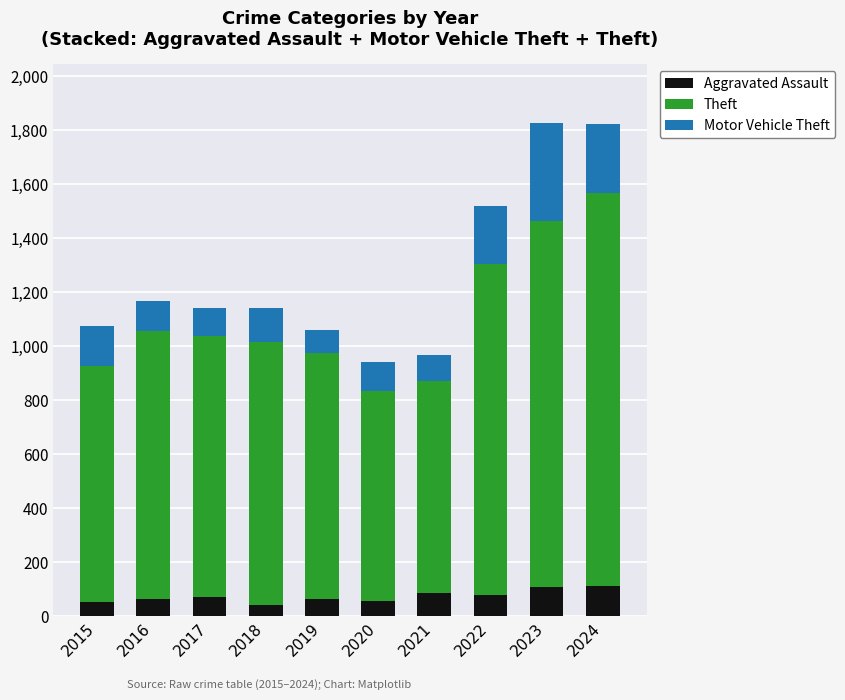

Are the bars grouped side by side (vs. stacked)?

No